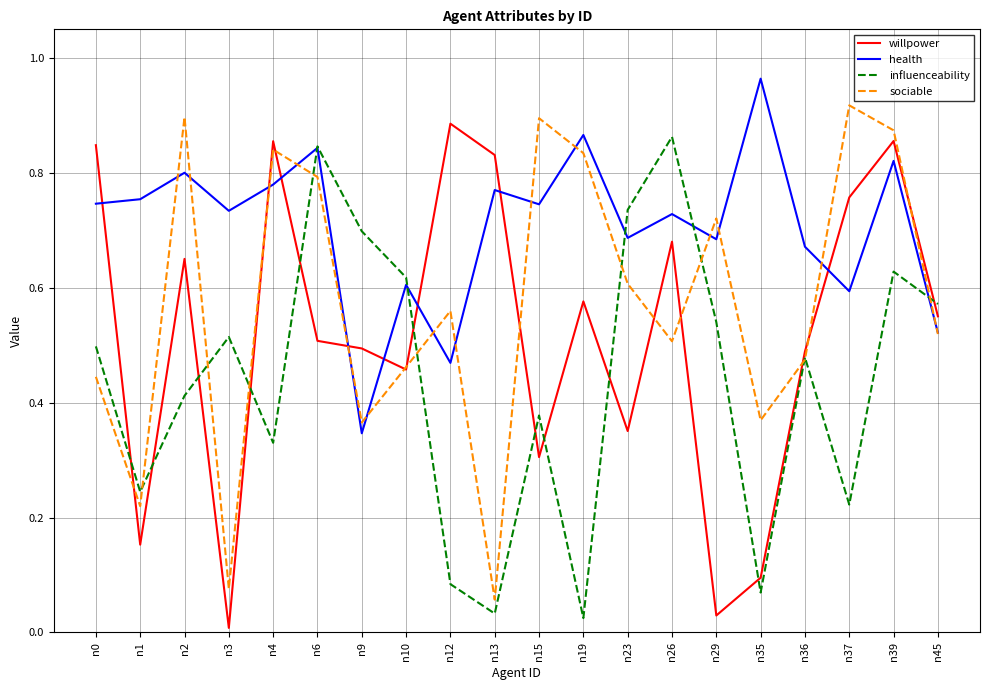

Between n6 and n39, which series saw the biggest shift?

willpower